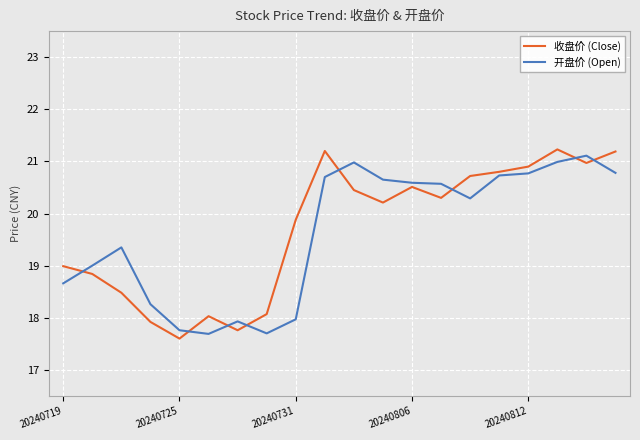

True or false: 开盘价 (Open) and 收盘价 (Close) intersect in this chart.

True